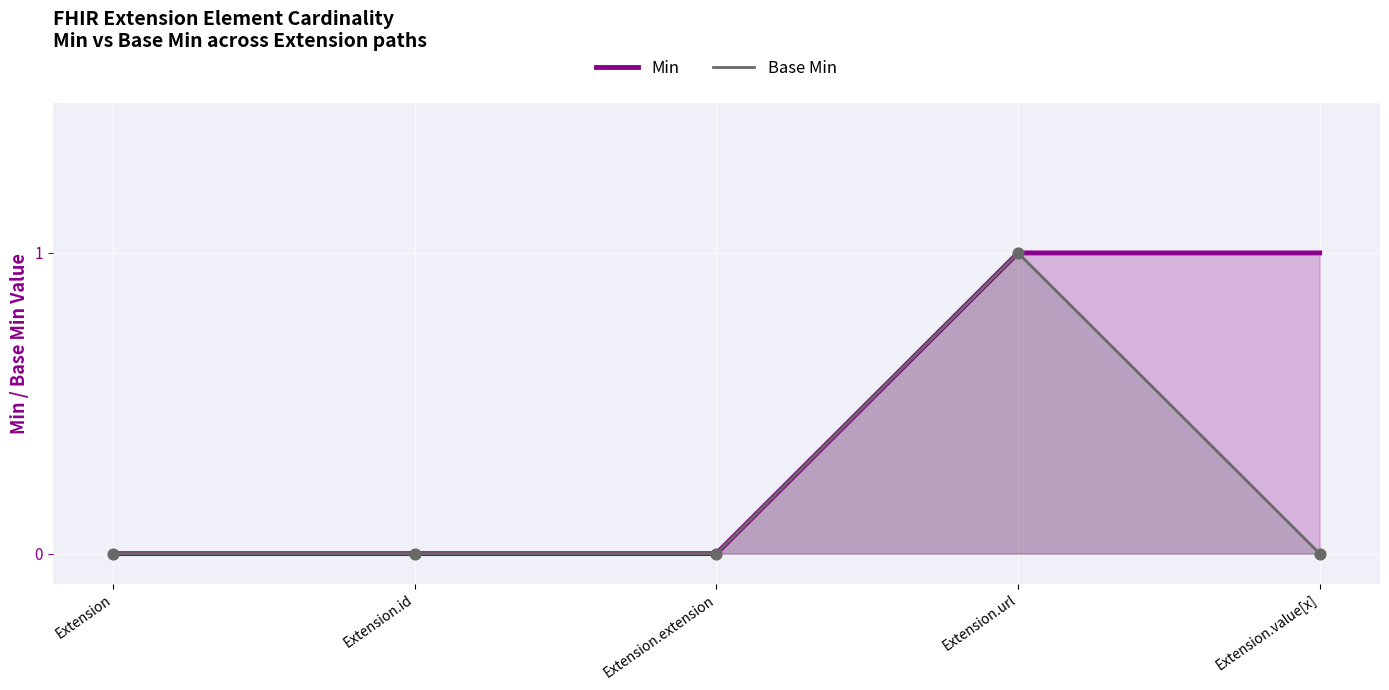

What are all the series names shown in the legend?

Min, Base Min